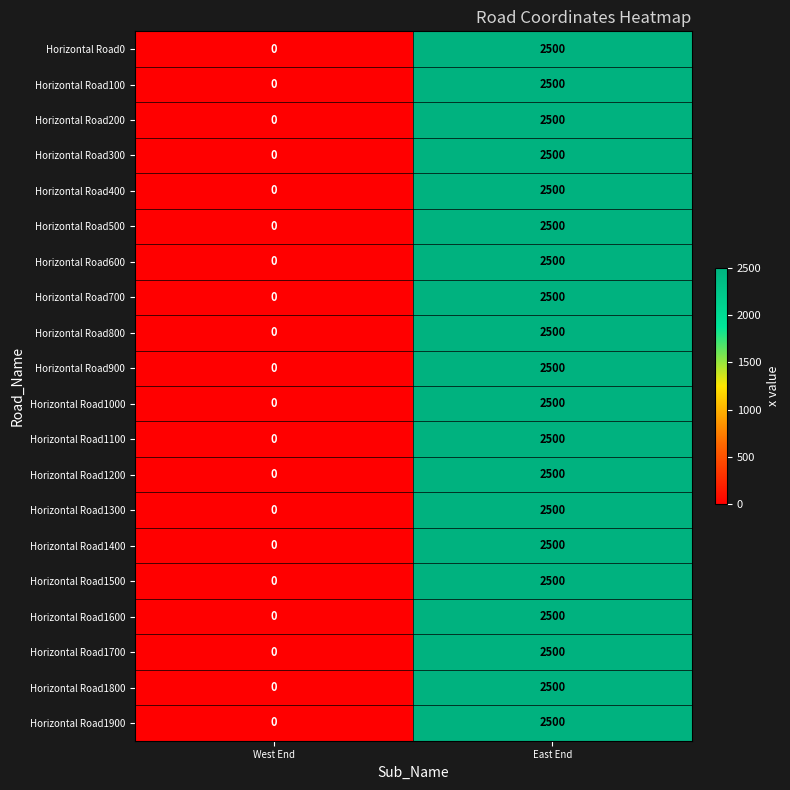

At which label is Horizontal Road1300 closest to 1250?

West End